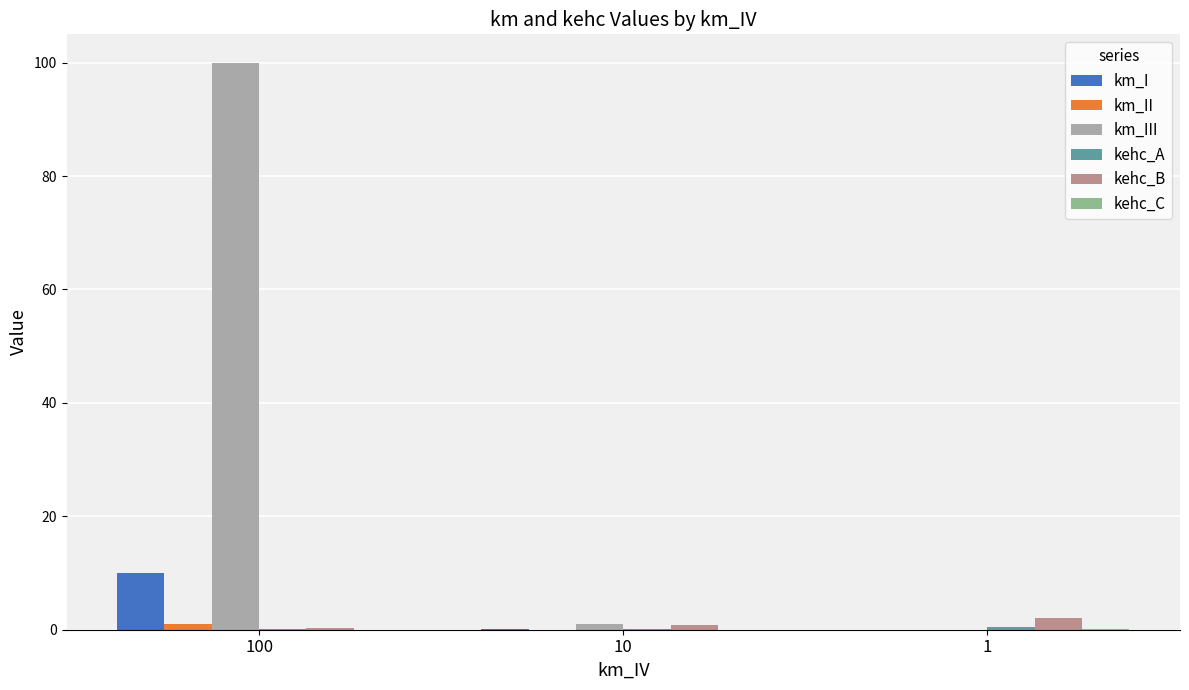

At which category does the chart reach its peak across all series?

100